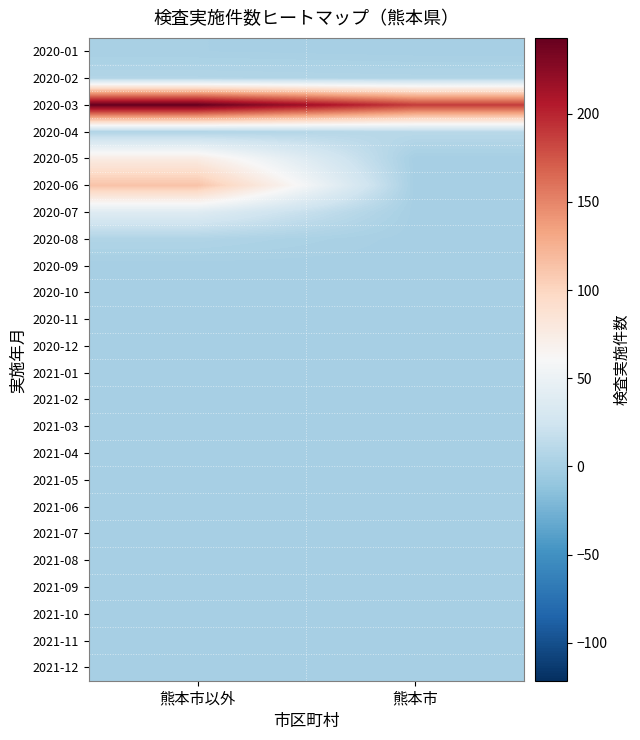

Count the number of data series in this chart.

24